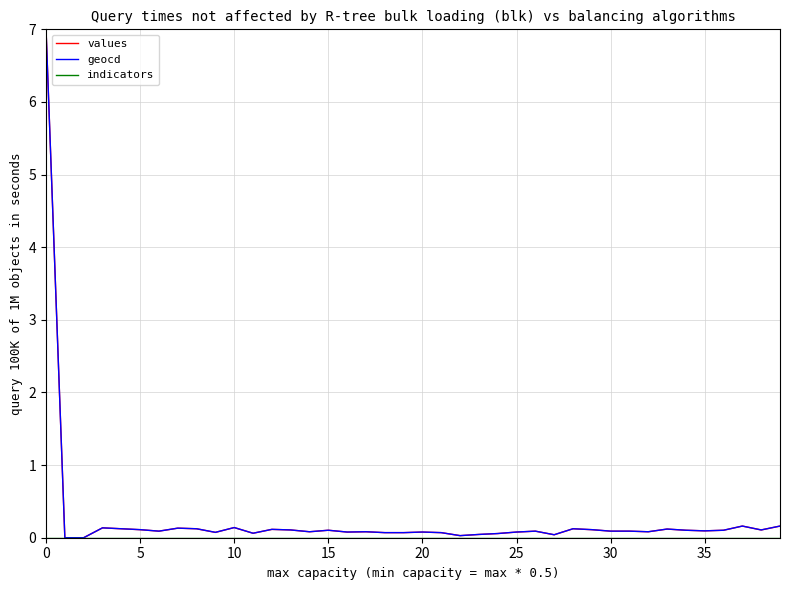

Which series has the largest total across all categories?

geocd